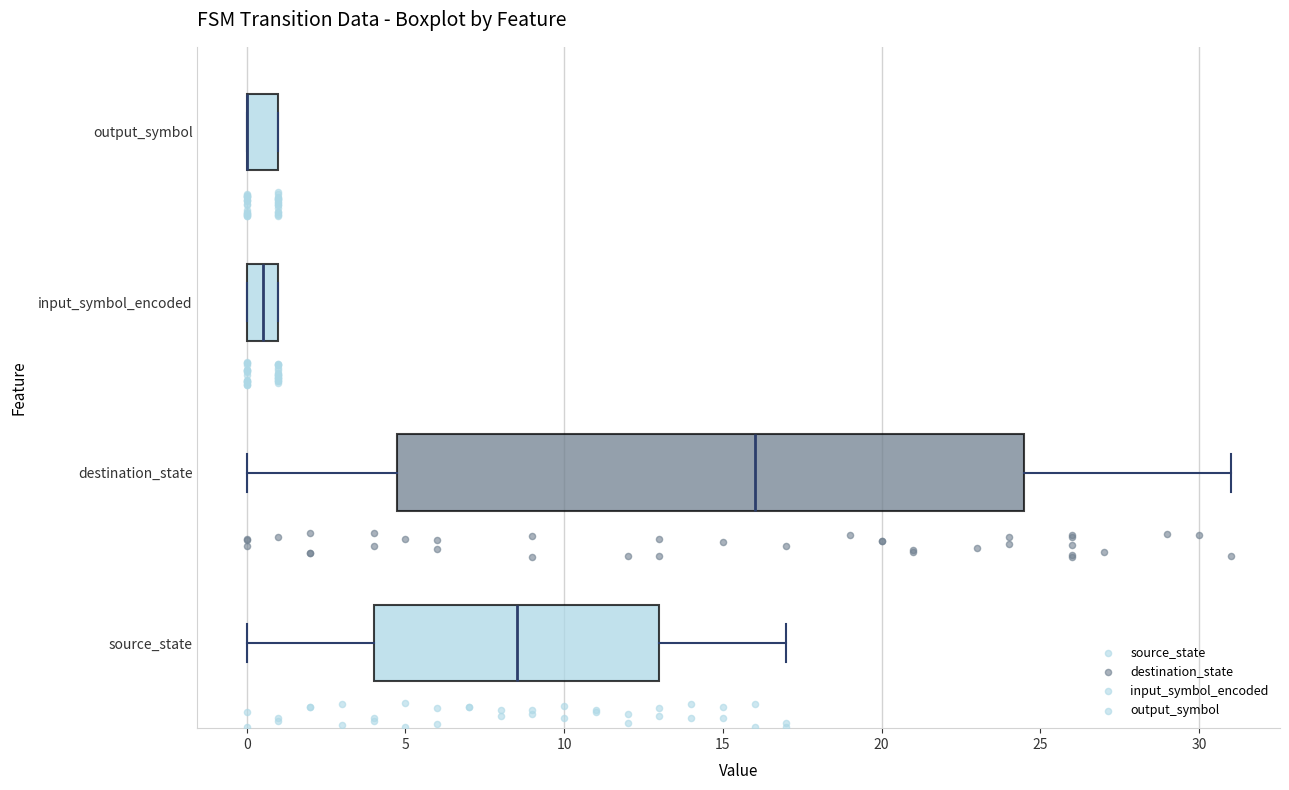

Reading bottom to top, transcribe this box plot: for each box, give where its median line is, the range the box spans, and where its two whiskers end, as read against the x-axis. The values are not printed on the chart, so give them approximately, as read against the axis.

source_state: median 8.5, box 4.0 to 13.0, whiskers 0.0 to 17.0
destination_state: median 16.0, box 5.0 to 24.5, whiskers 0.0 to 31.0
input_symbol_encoded: median 0.5, box 0.0 to 1.0, whiskers 0.0 to 1.0
output_symbol: median 0.0 (drawn on the box's left edge), box 0.0 to 1.0, whiskers 0.0 to 1.0